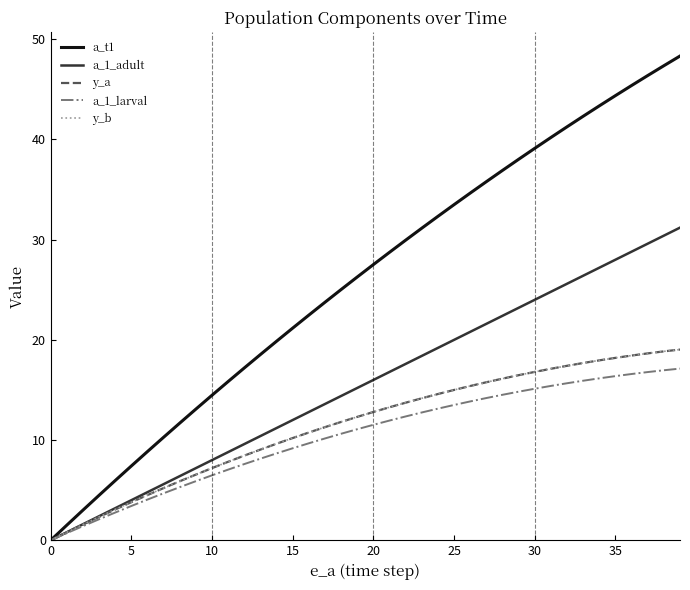

Is this an area chart (filled region under the line)?

No